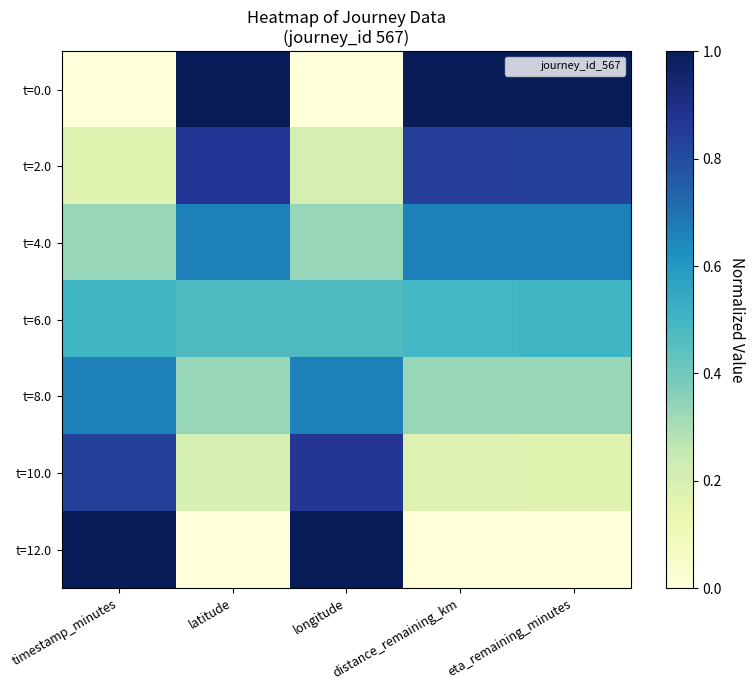

Reading left to right, transcribe all the data shown in this chart.

t=0.0: timestamp_minutes=0.0	latitude=1.0	longitude=0.0	distance_remaining_km=1.0	eta_remaining_minutes=1.0
t=2.0: timestamp_minutes=0.2	latitude=0.9	longitude=0.2	distance_remaining_km=0.8	eta_remaining_minutes=0.8
t=4.0: timestamp_minutes=0.3	latitude=0.7	longitude=0.3	distance_remaining_km=0.7	eta_remaining_minutes=0.7
t=6.0: timestamp_minutes=0.5	latitude=0.5	longitude=0.5	distance_remaining_km=0.5	eta_remaining_minutes=0.5
t=8.0: timestamp_minutes=0.7	latitude=0.3	longitude=0.7	distance_remaining_km=0.3	eta_remaining_minutes=0.3
t=10.0: timestamp_minutes=0.8	latitude=0.2	longitude=0.9	distance_remaining_km=0.2	eta_remaining_minutes=0.2
t=12.0: timestamp_minutes=1.0	latitude=0.0	longitude=1.0	distance_remaining_km=0.0	eta_remaining_minutes=0.0